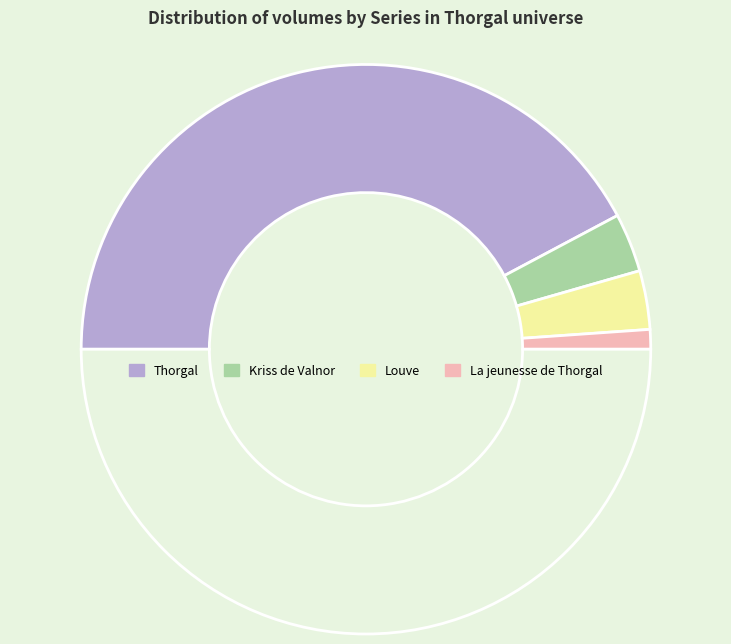

What is the smallest slice in the pie chart?

La jeunesse de Thorgal